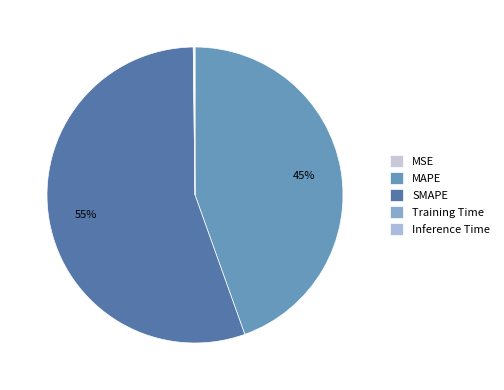

True or false: Inference Time accounts for 0% of the total.

True